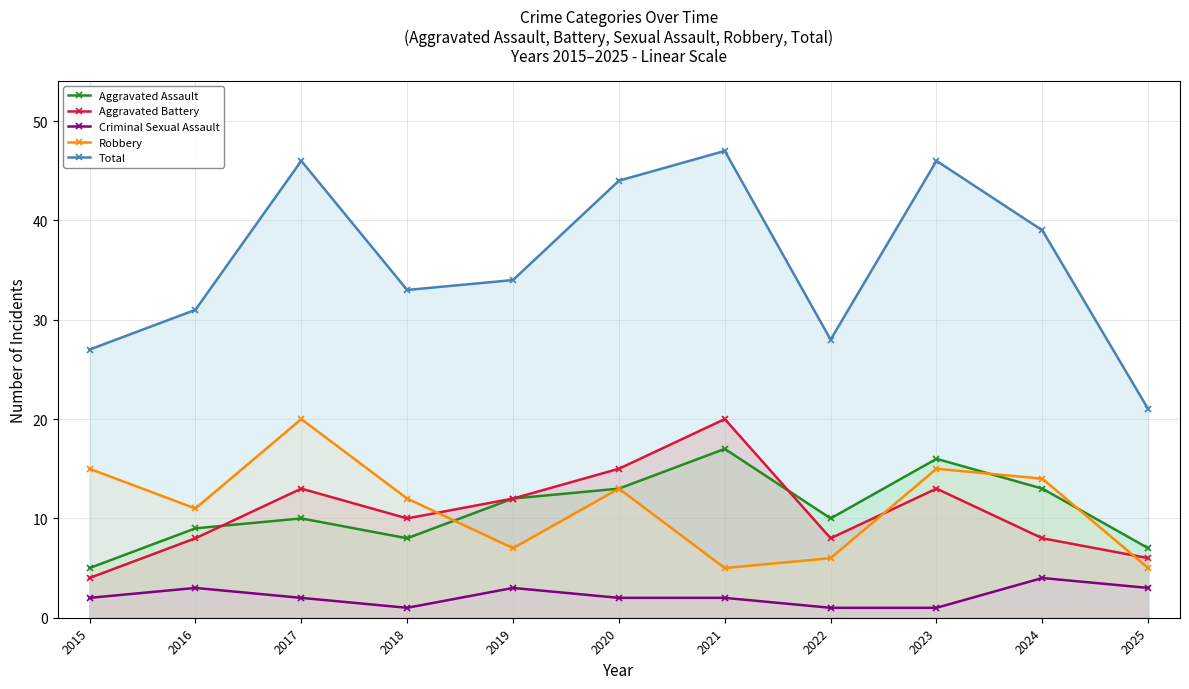

Is it true that Total equals 34 at 2019?

True